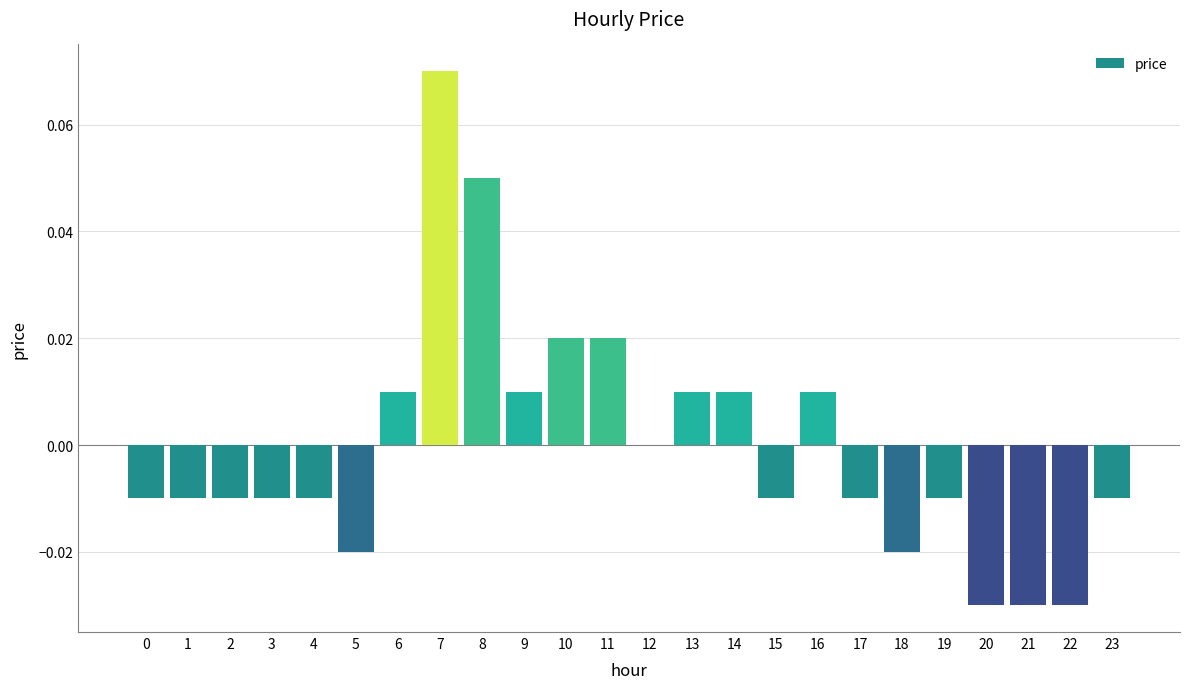

Between 6 and 19, which is larger?

6